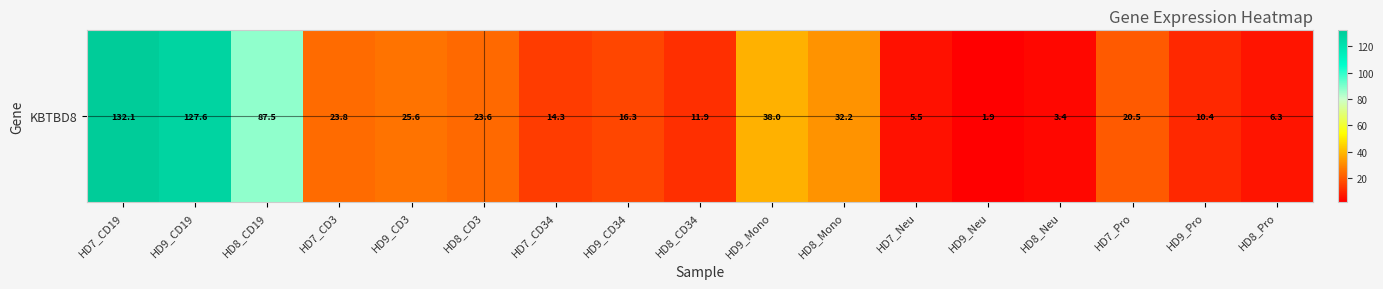

What is the change in value from HD8_CD34 to HD7_Pro?

+8.6